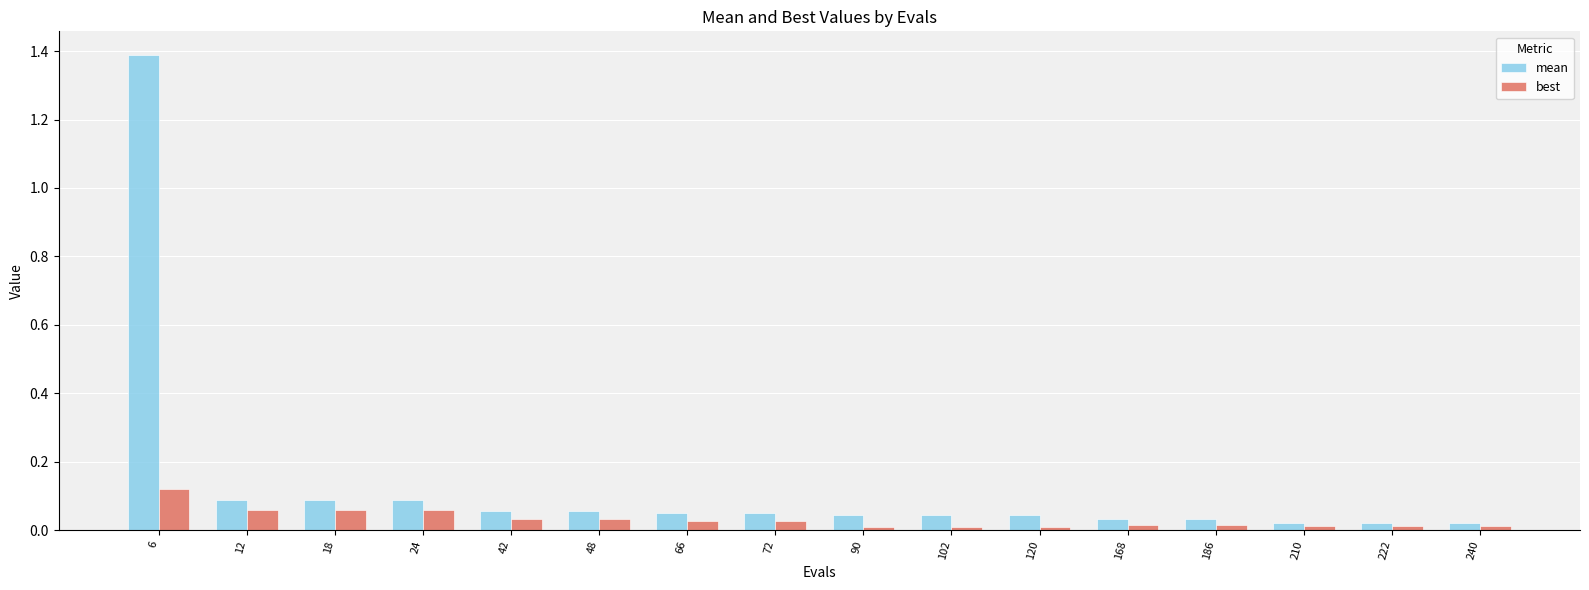

Which series has the widest spread of values?

mean